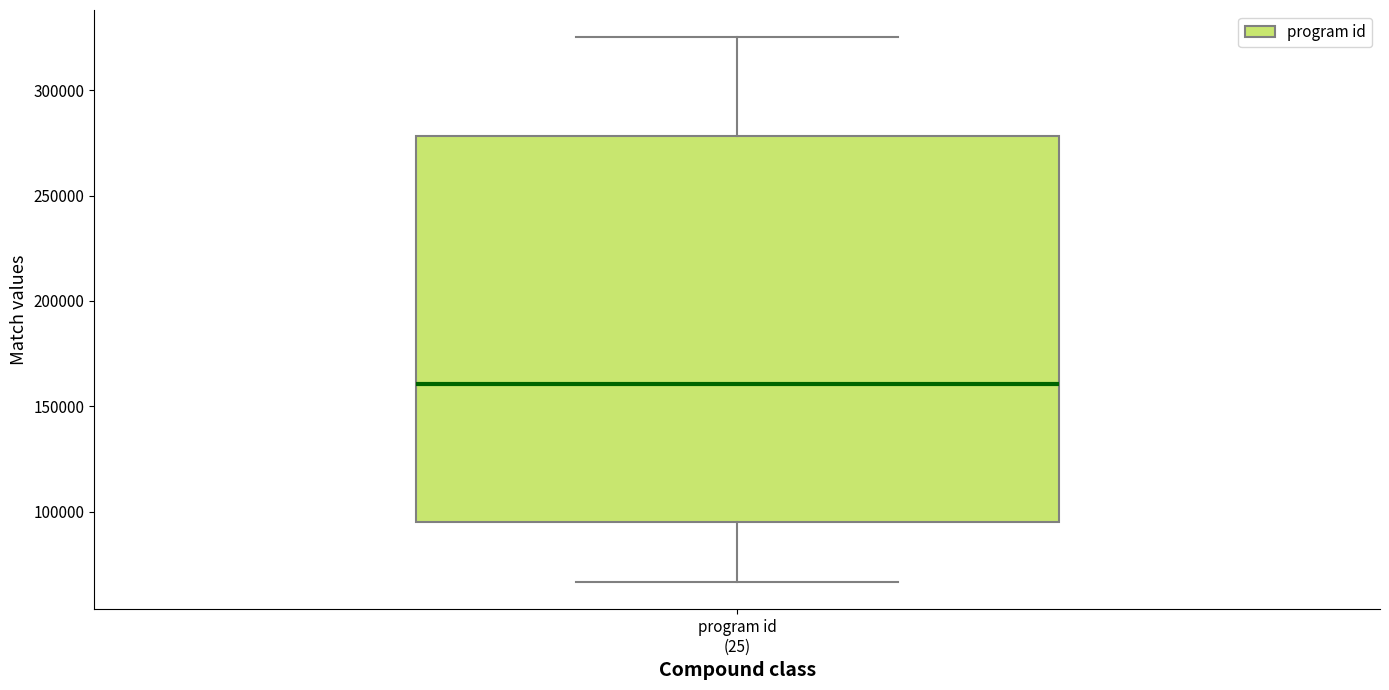

Read this box plot against the y-axis: the position of the median line, the range covered by the box, and the ends of both whiskers. The values are not printed on the chart, so give them approximately, as read against the axis.

median 160000, box 95000 to 280000, whiskers 65000 to 325000